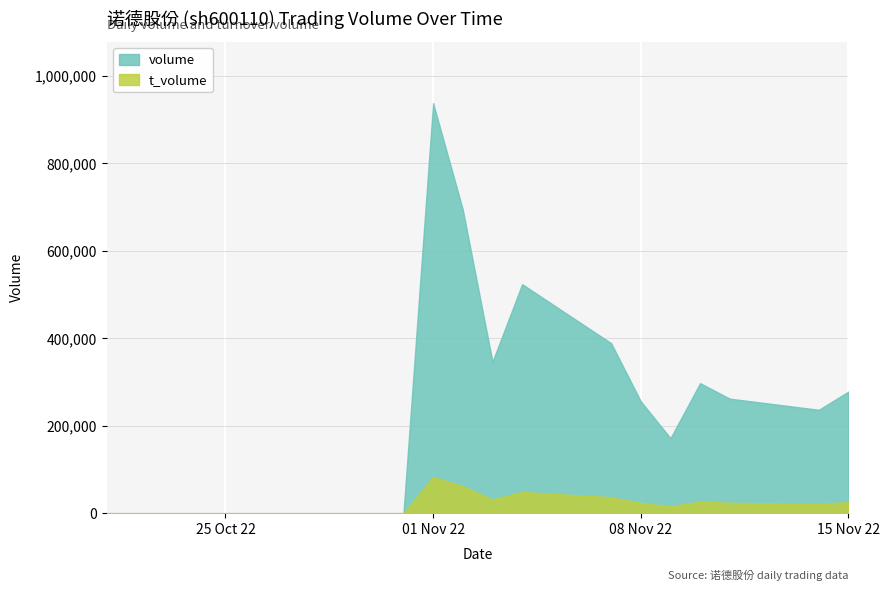

True or false: t_volume and volume cross at least once.

False